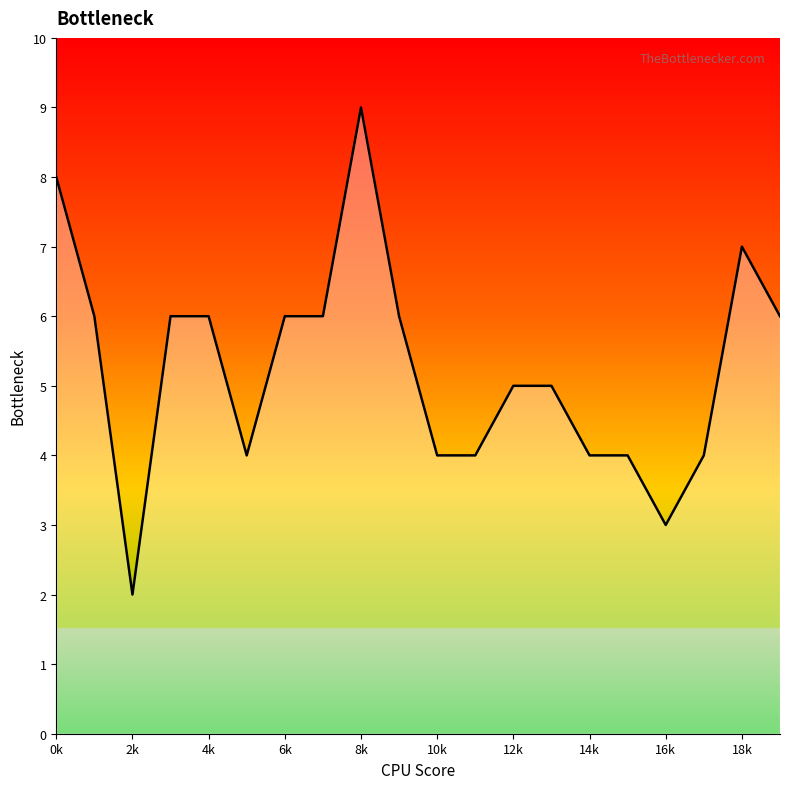

What is the maximum value shown in the chart?

9